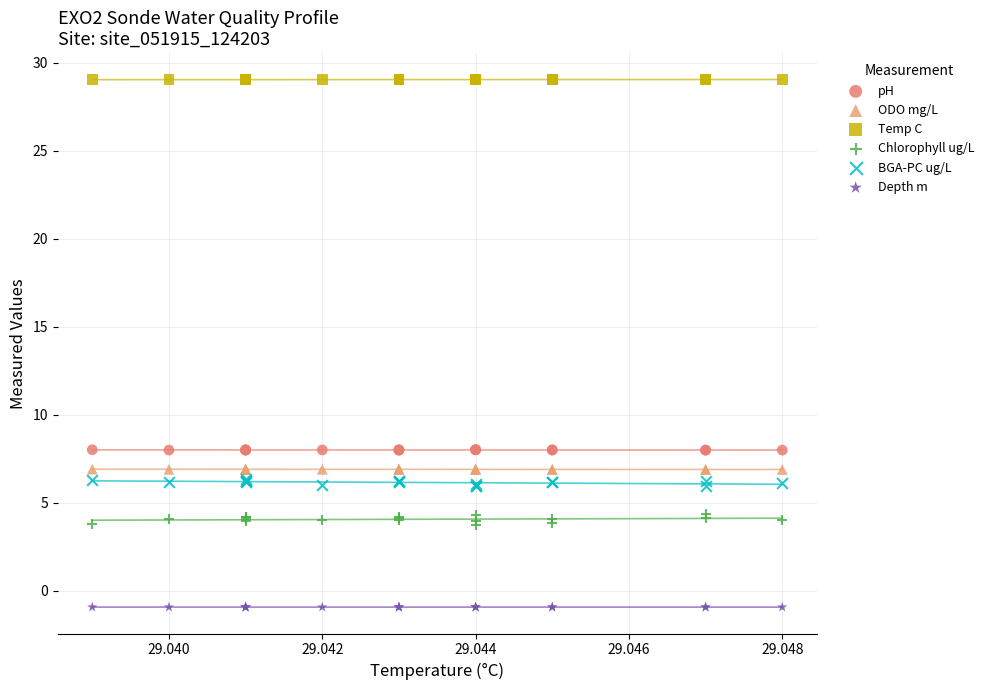

Which series contains the highest Y value?

Temp C